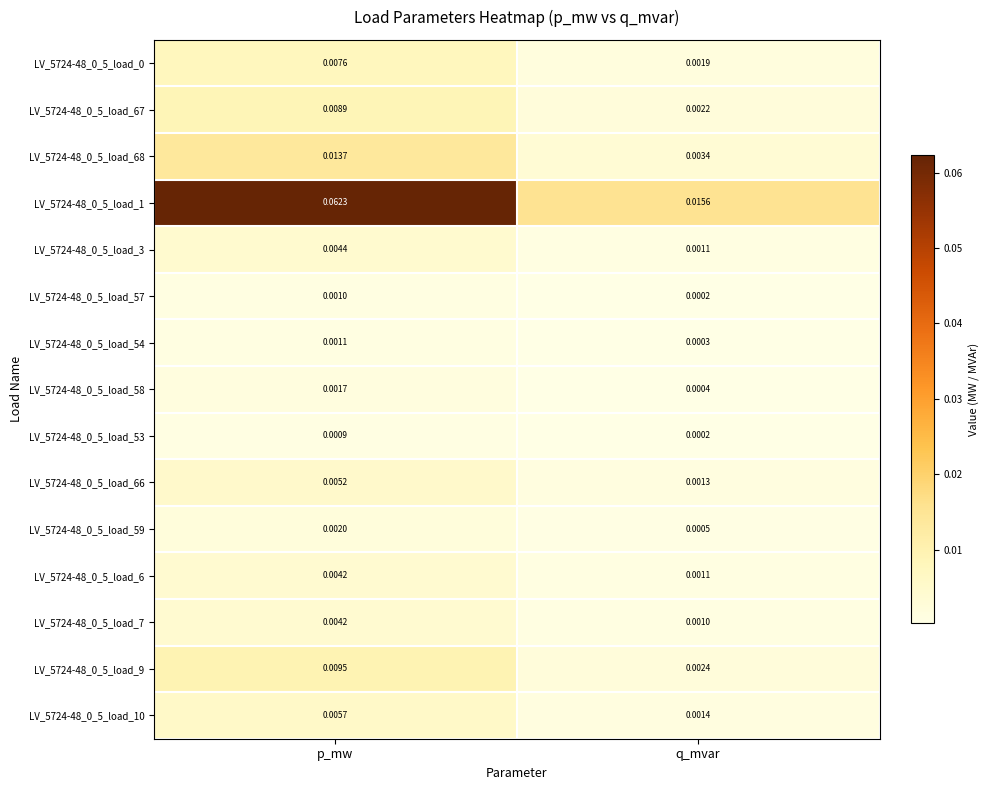

Which category has the lowest value in the LV_5724-48_0_5_load_59 series?

q_mvar